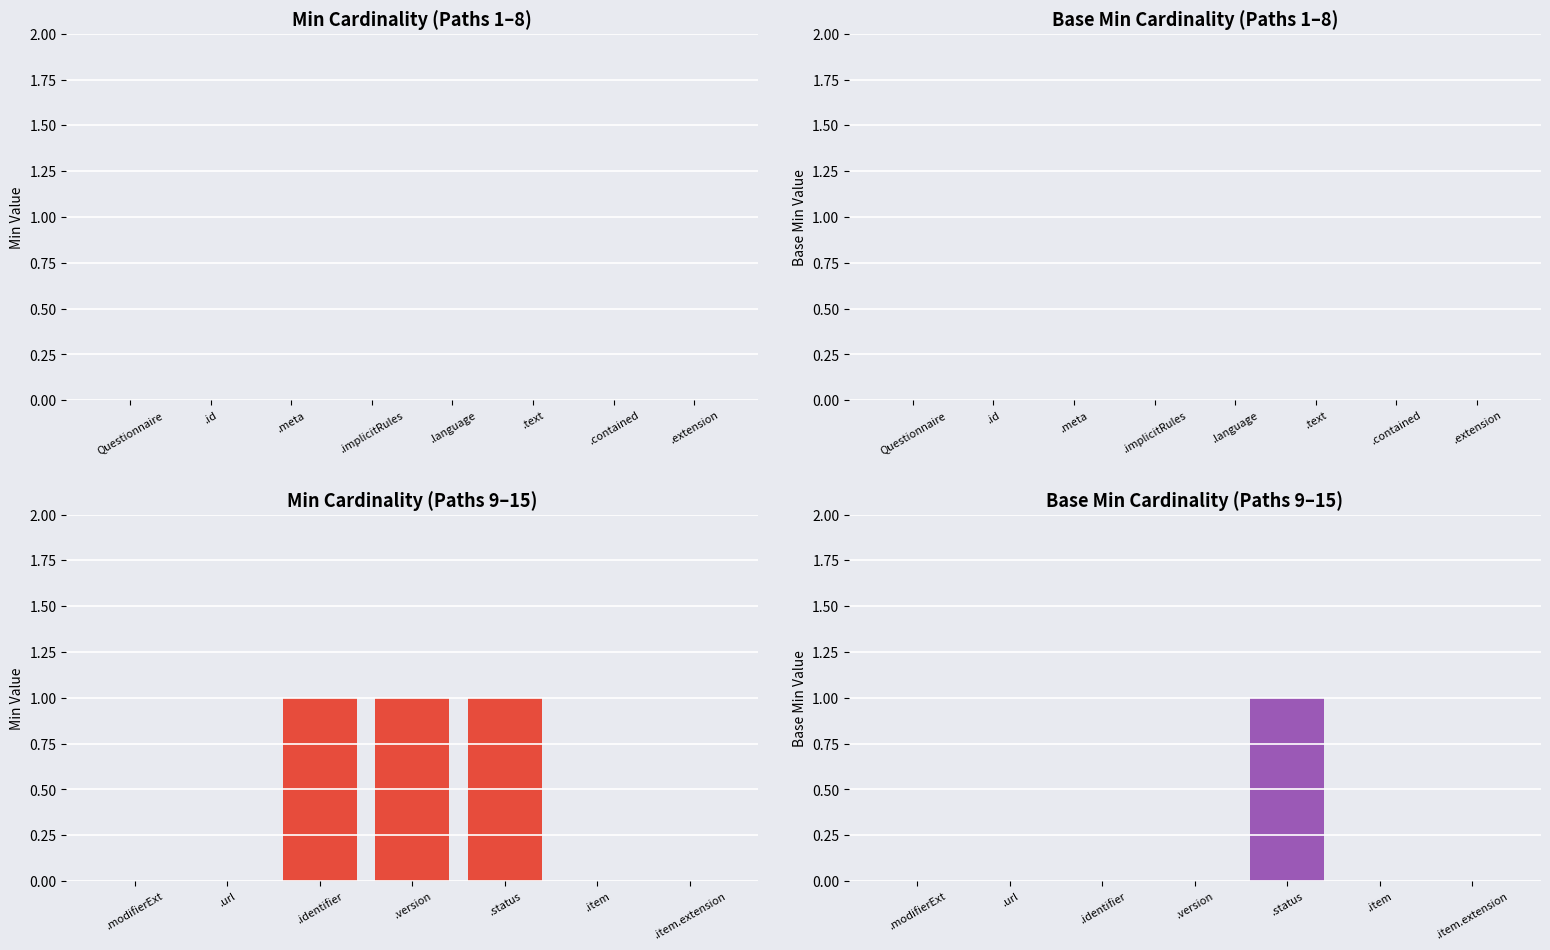

What position from the left is .version?

4